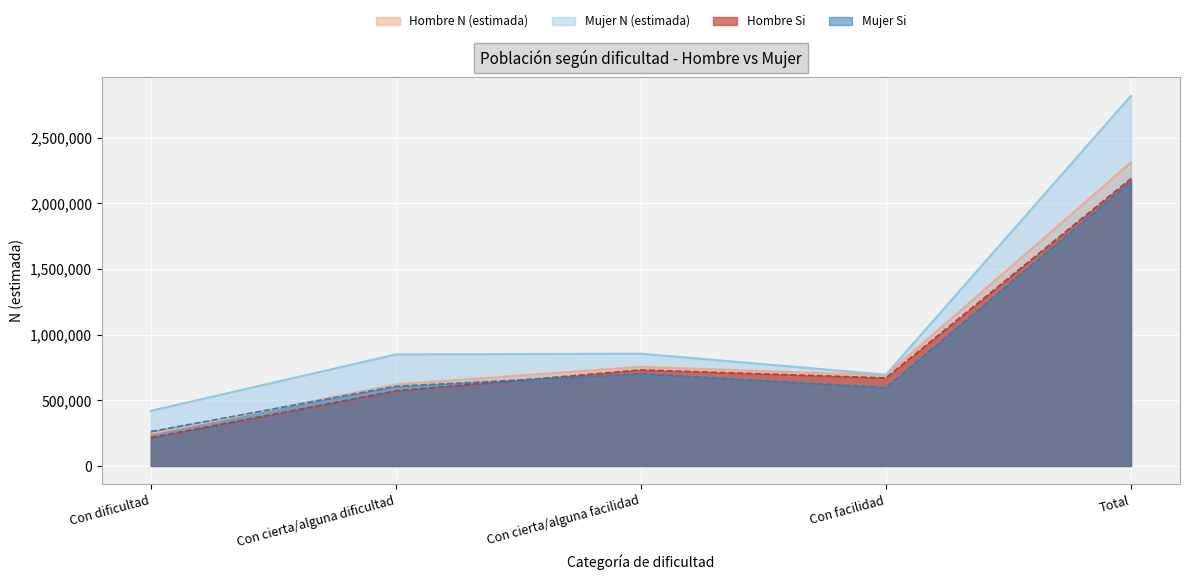

Rank the categories by Mujer N (estimada) value from highest to lowest.

Total, Con cierta/alguna facilidad, Con cierta/alguna dificultad, Con facilidad, Con dificultad